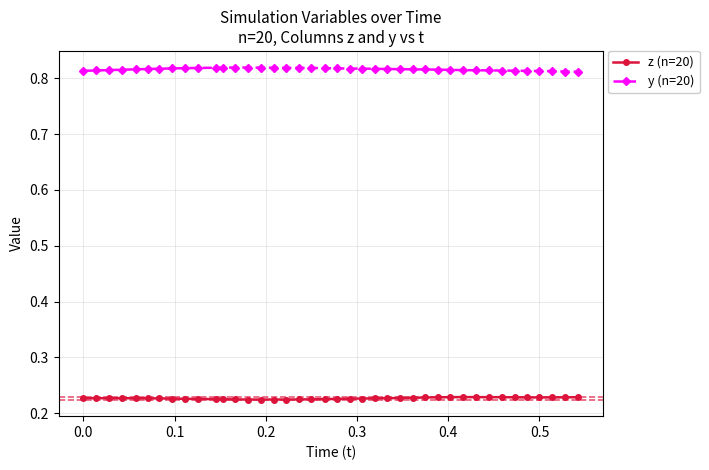

List the series in order of their peak value, highest first.

y (n=20), z (n=20)